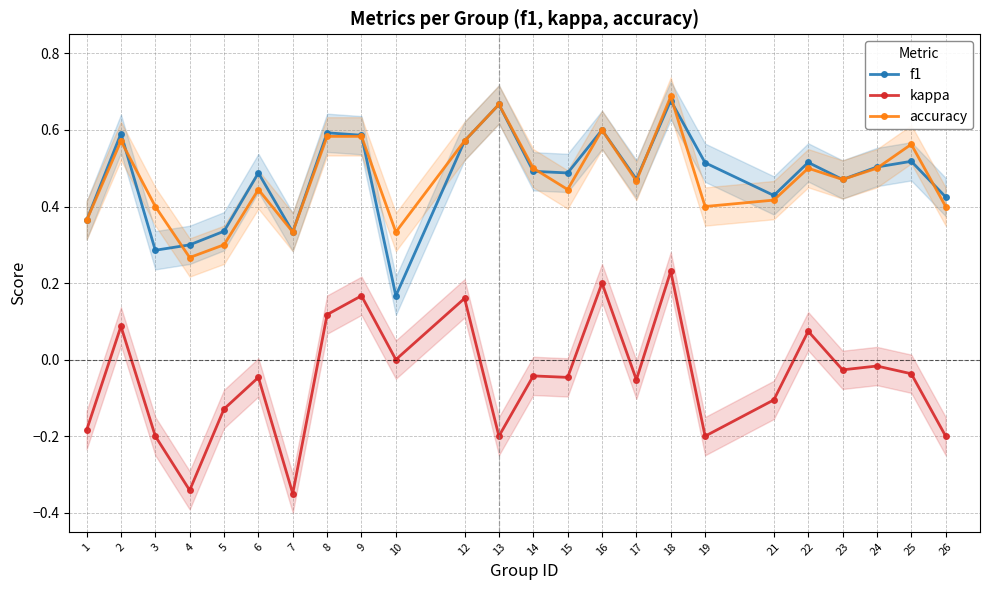

Rank the categories by accuracy value from lowest to highest.

4, 5, 7, 10, 1, 3, 19, 26, 21, 6, 15, 17, 23, 14, 22, 24, 25, 2, 12, 8, 9, 16, 13, 18